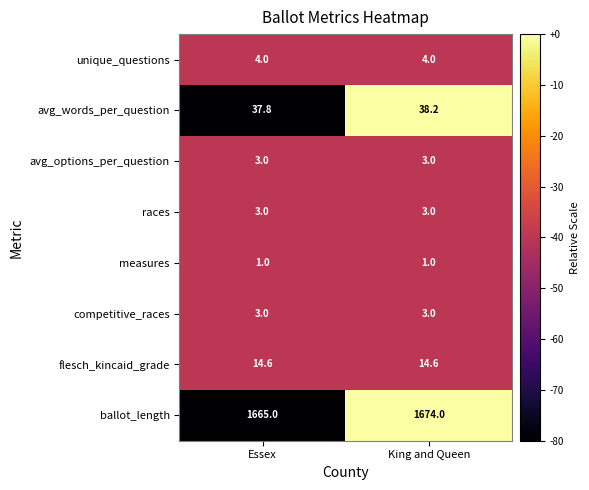

At which category does the chart reach its peak across all series?

King and Queen